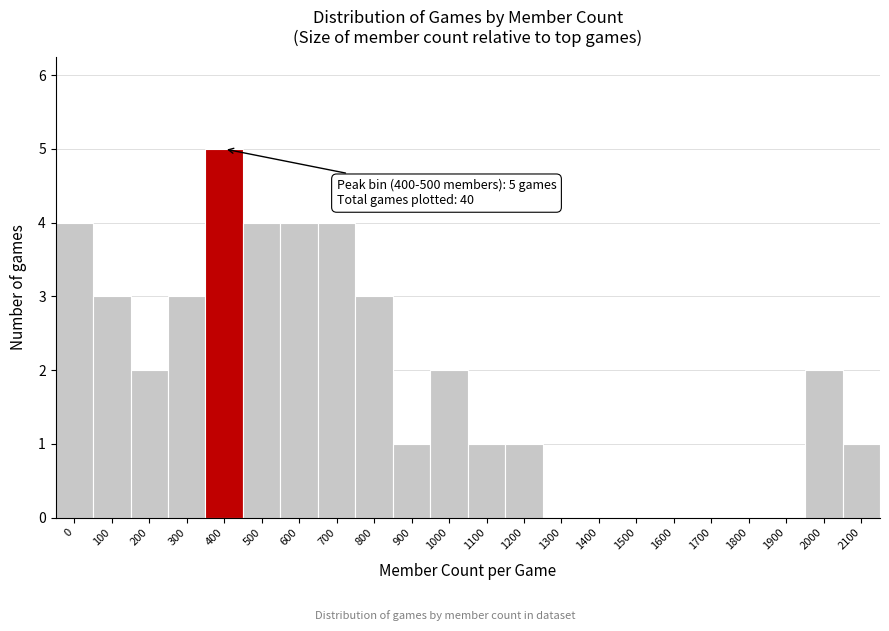

Reading right to left, list all the values displayed in this chart.

2100=1	2000=2	1900=0	1800=0	1700=0	1600=0	1500=0	1400=0	1300=0	1200=1	1100=1	1000=2	900=1	800=3	700=4	600=4	500=4	400=5	300=3	200=2	100=3	0=4